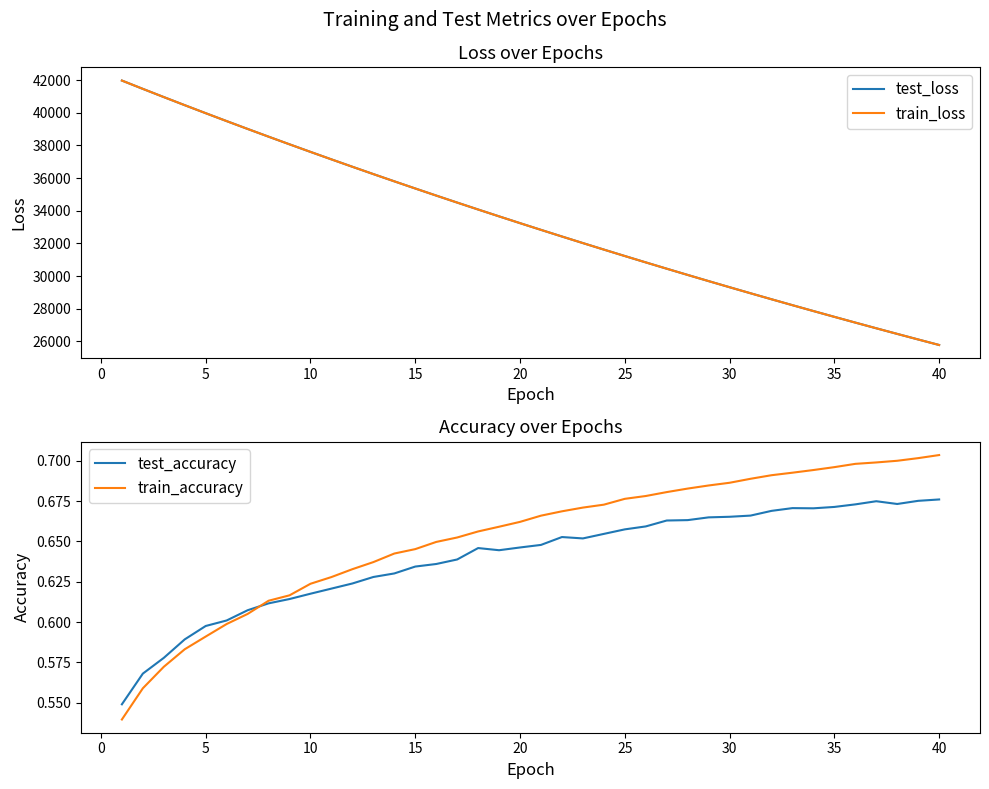

What is the highest value of the test_loss series?

41966.1